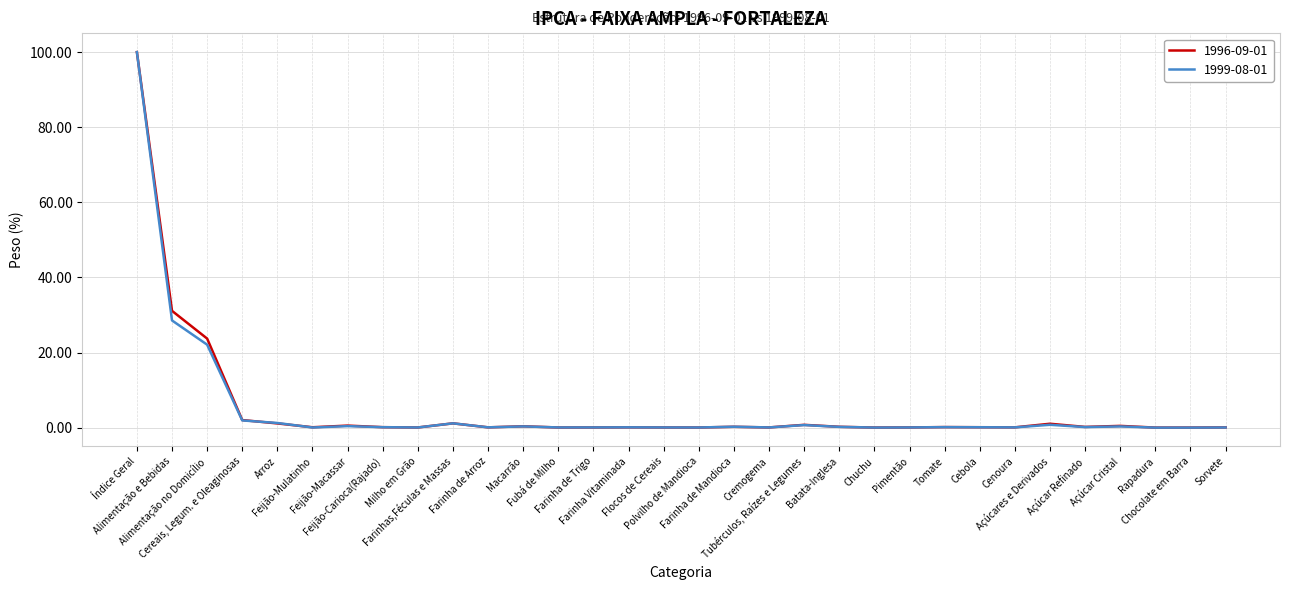

What is the maximum value shown in the chart?

100.0